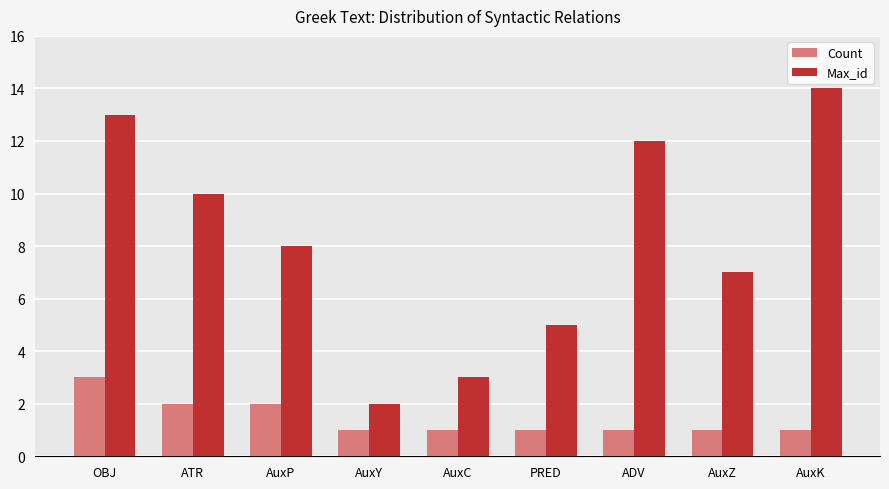

The Max_id series shows 1 at AuxY. True or false?

False